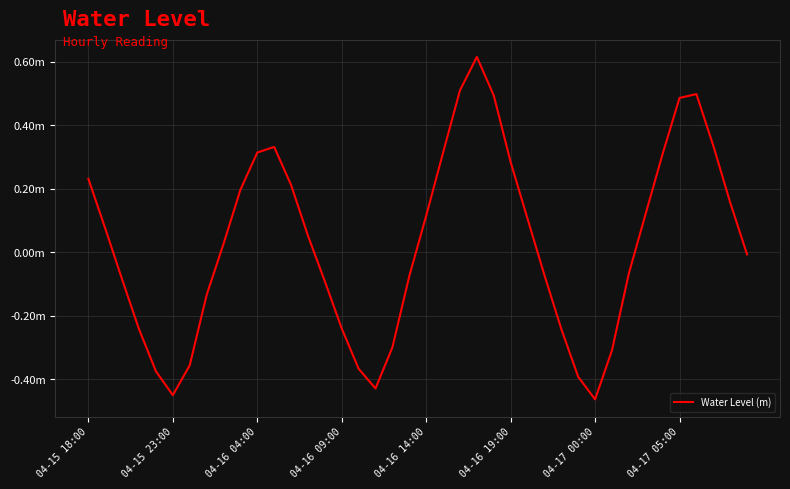

Does the chart have visible grid lines?

Yes